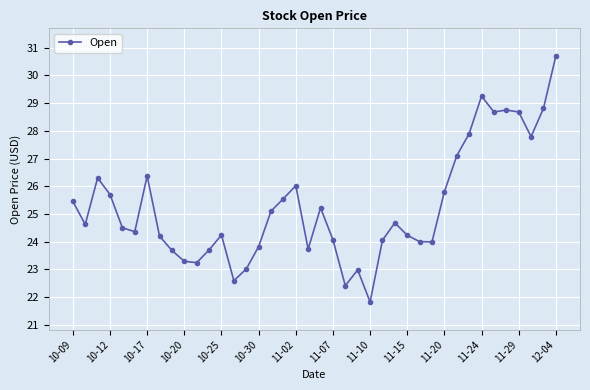

What is the value of the 6th point from the left?

24.4